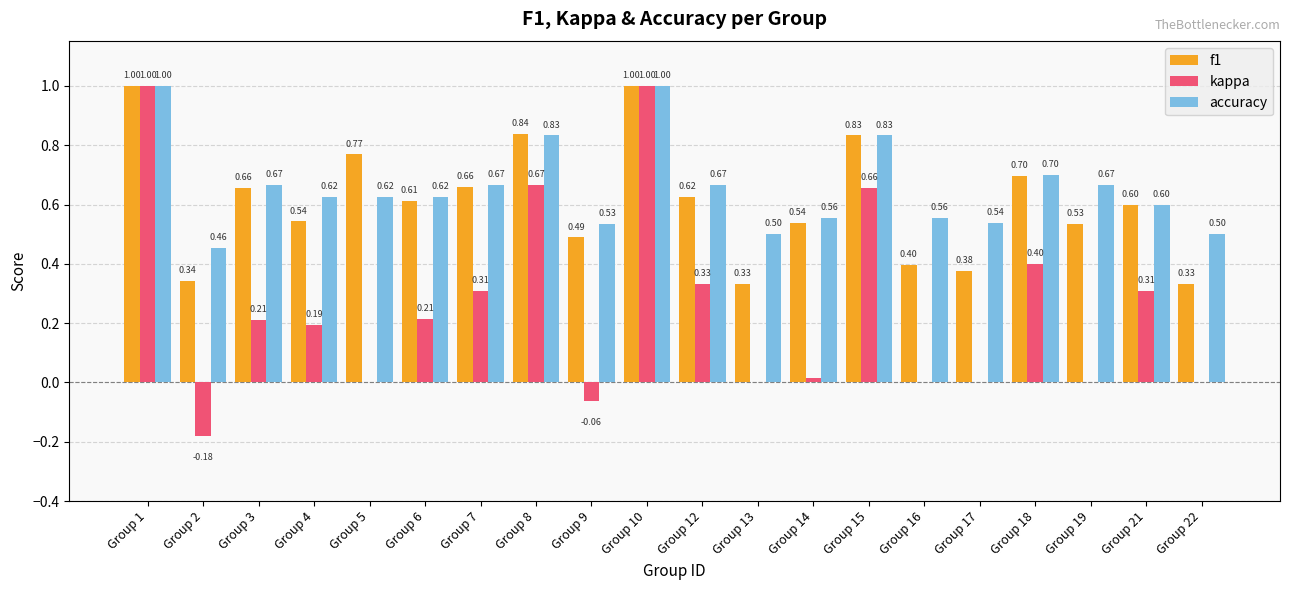

True or false: f1 has a value of 0.4 at Group 16.

True